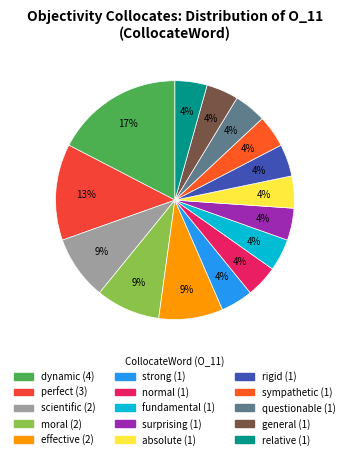

Which category has the smallest portion of the pie?

strong